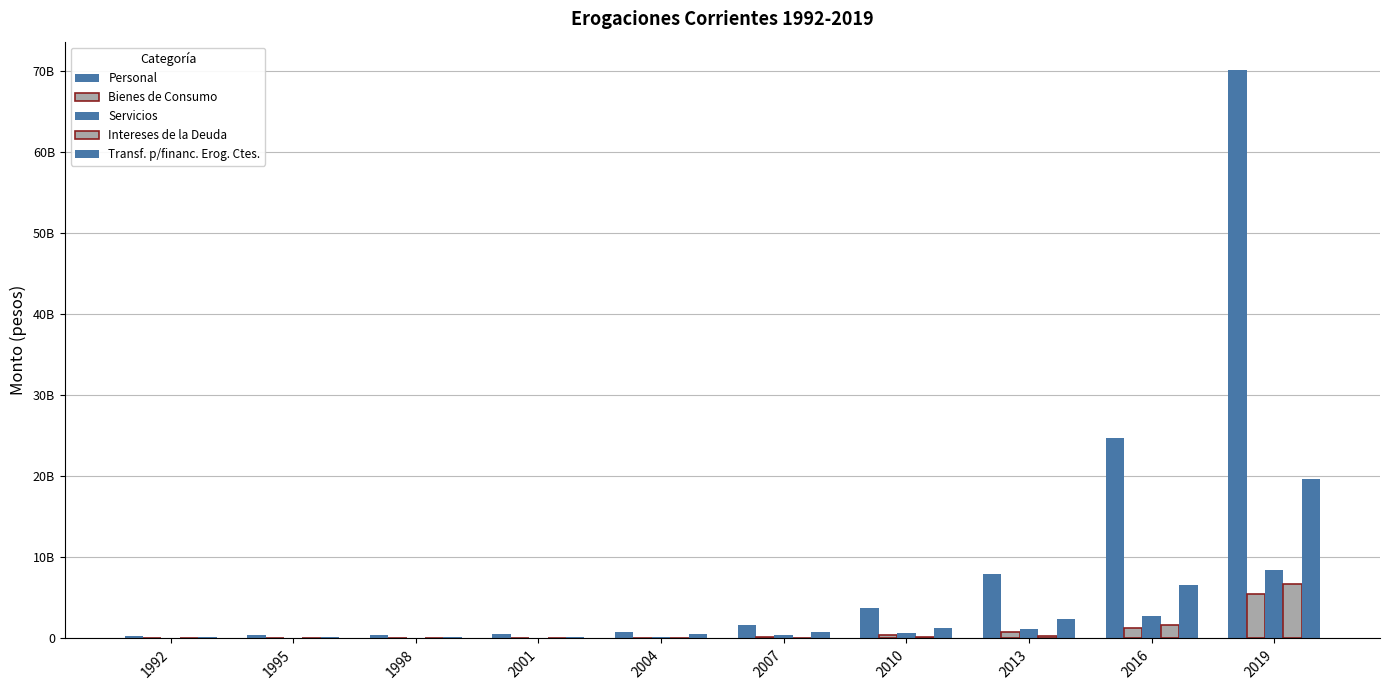

Which label corresponds to the smallest value in the chart?

1992